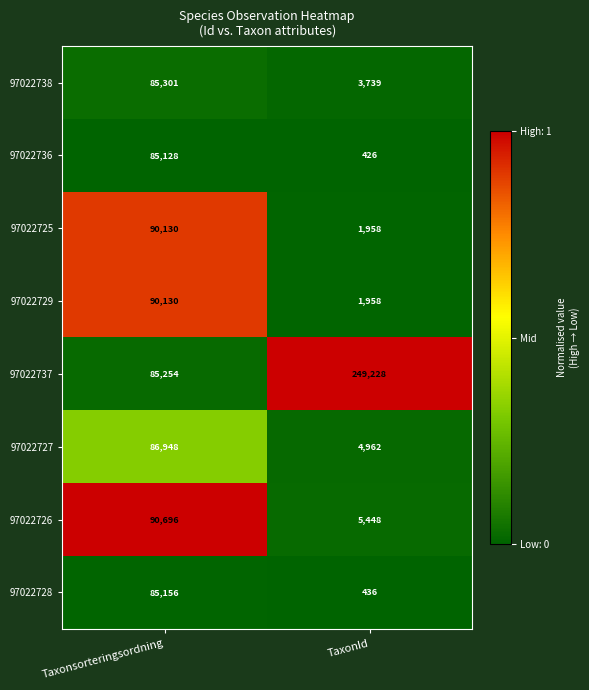

Which series has the largest range (max minus min)?

97022737